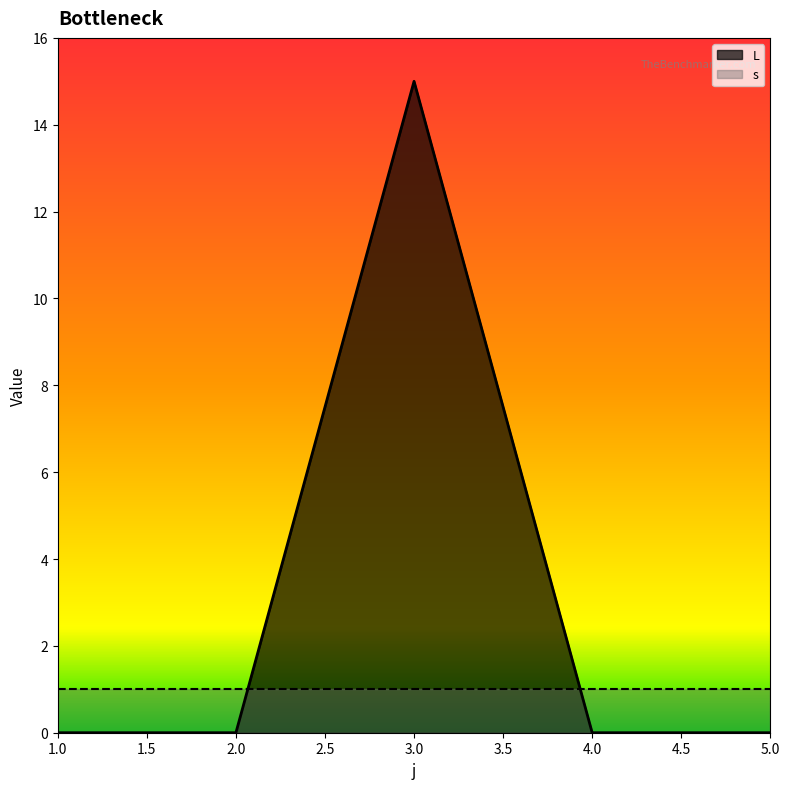

Where is the data nearest to the value 7?

1